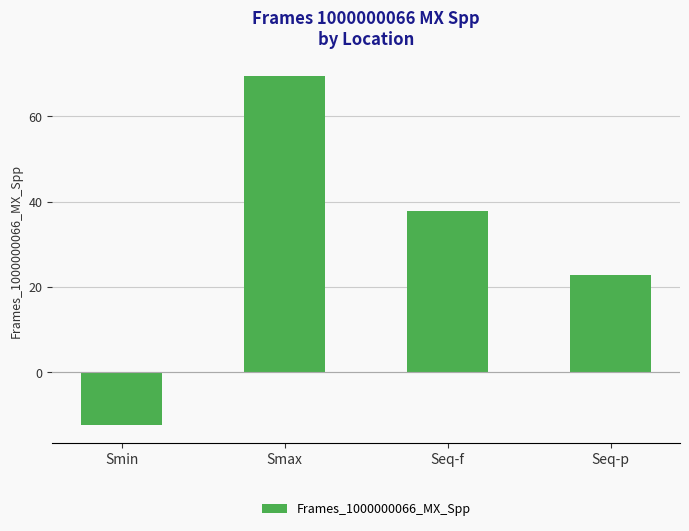

Which has a higher value, Smin or Seq-f?

Seq-f